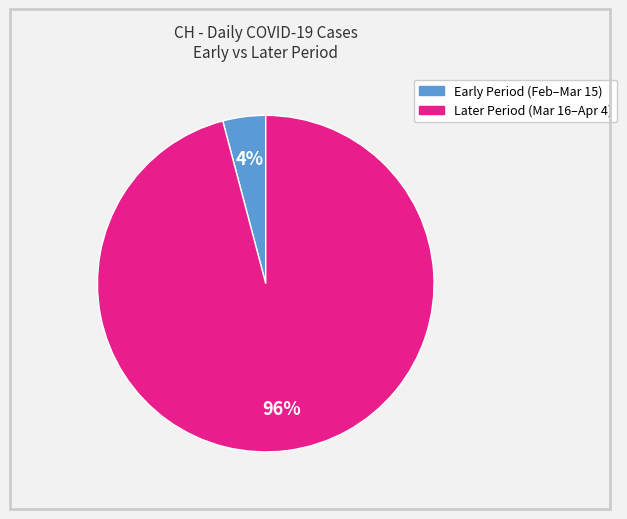

Is there any slice that represents more than half of the pie?

Yes